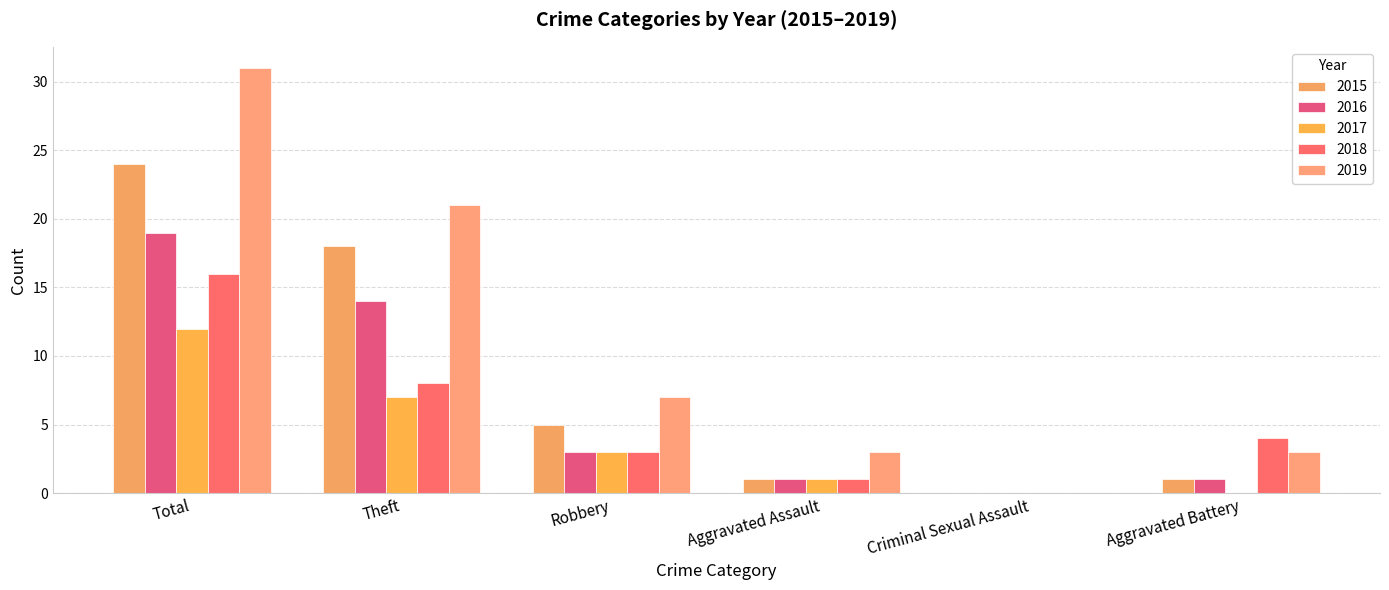

Which series has the largest range (max minus min)?

2019